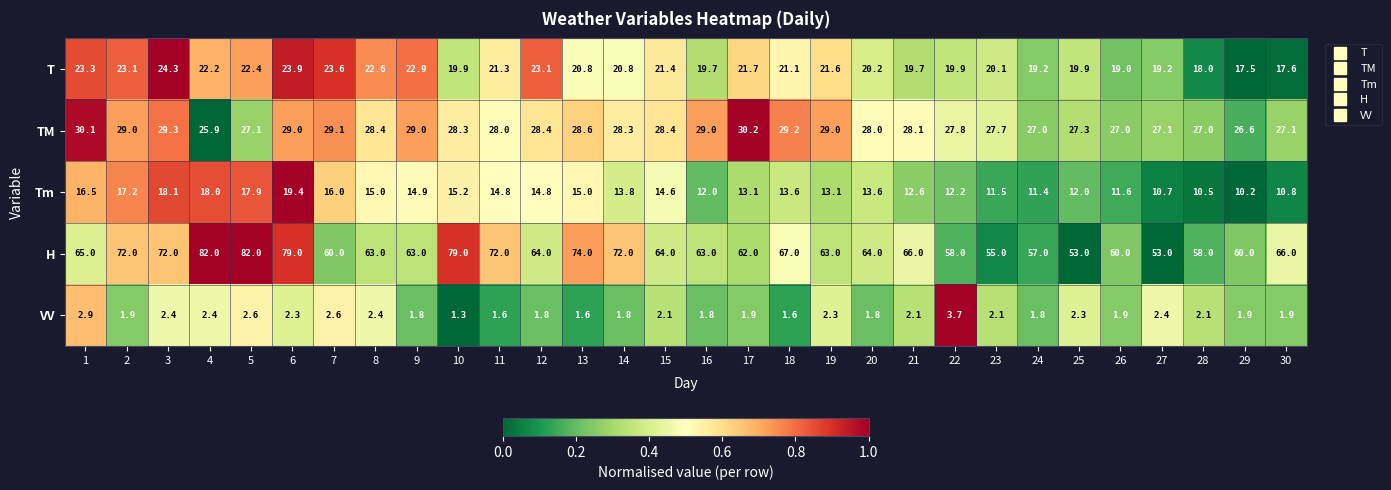

What is the maximum value for VV?

3.7